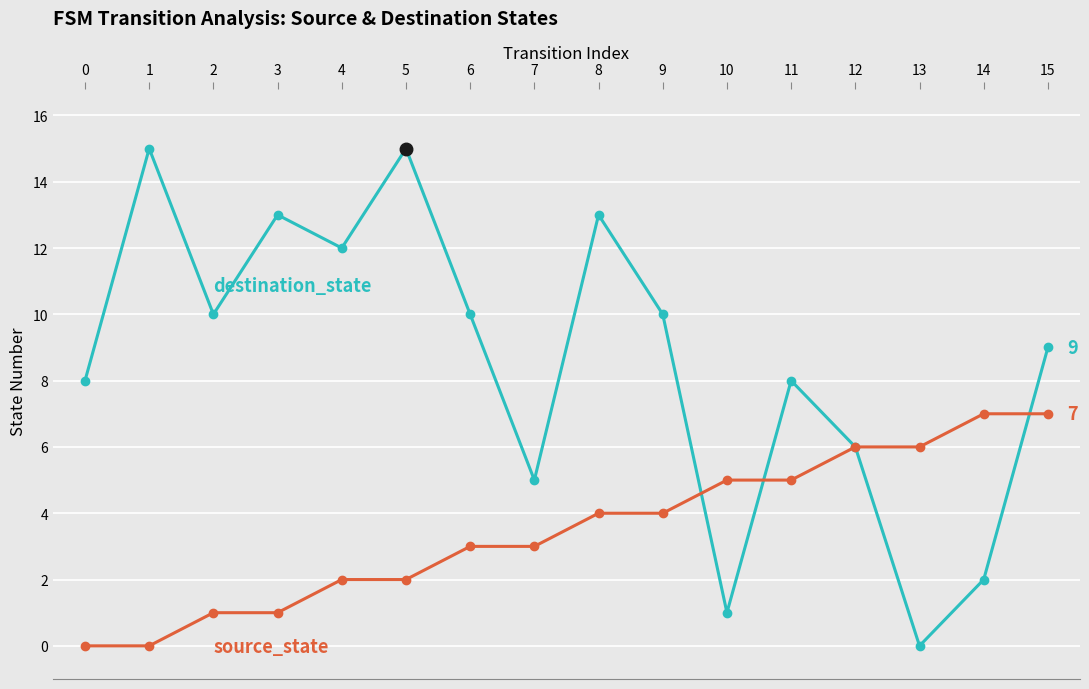

What is the greatest value displayed?

15